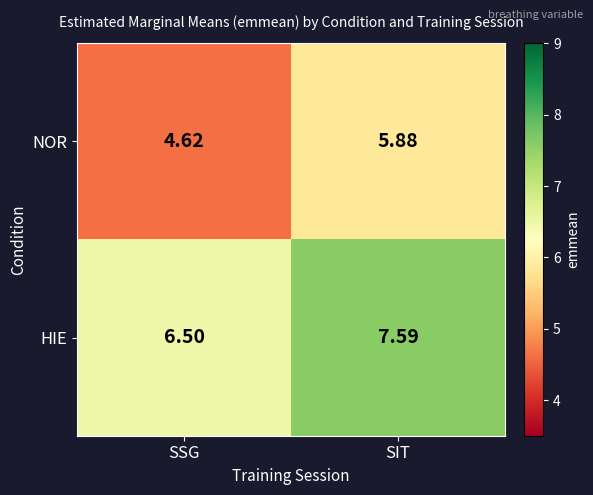

Which label corresponds to the largest value in the chart?

SIT